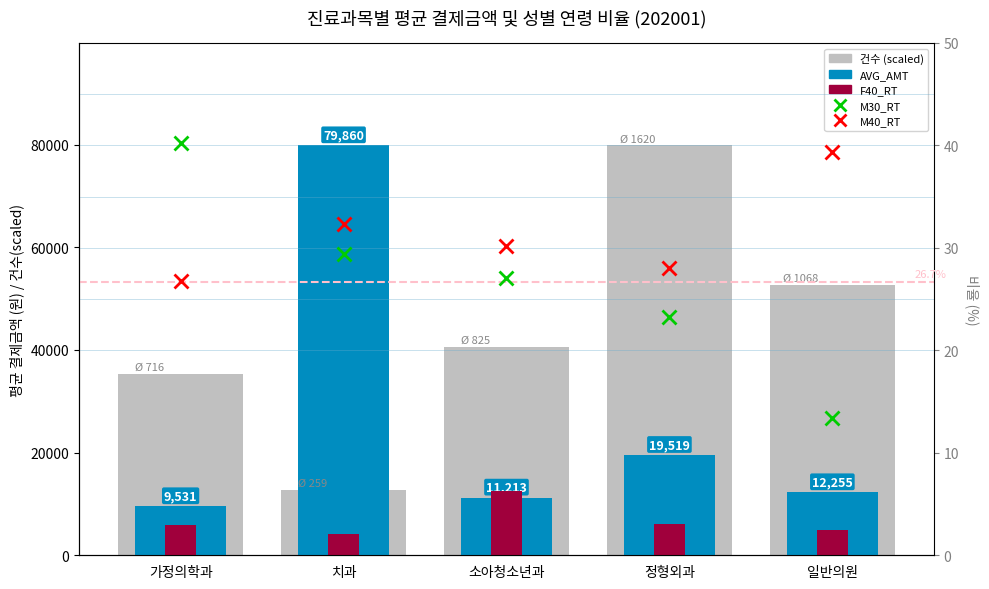

At how many categories does at least one series exceed 25833?

5